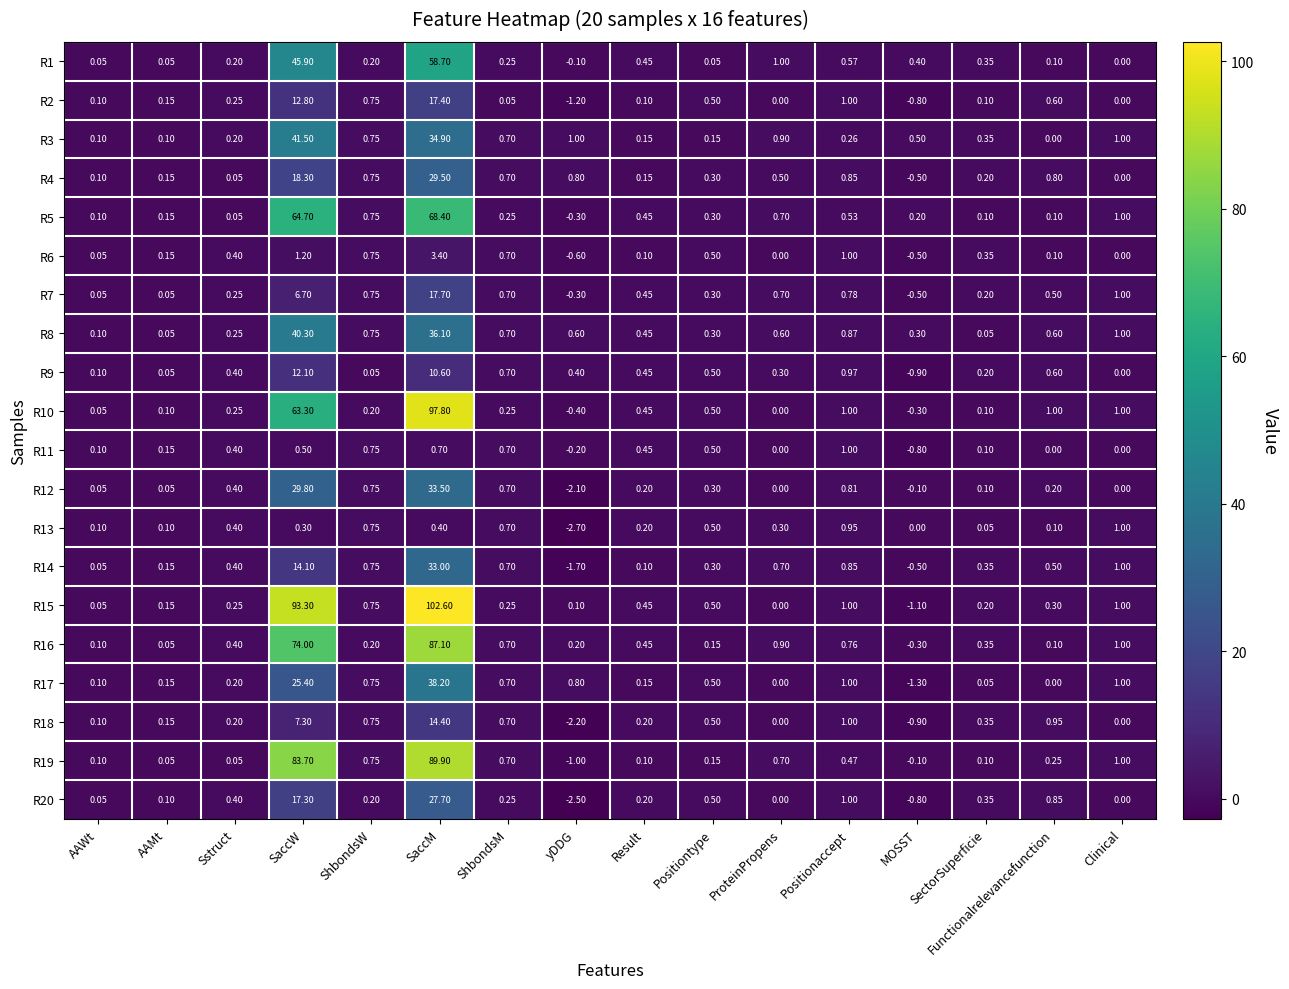

Where does the R11 series first go above 0?

AAWt